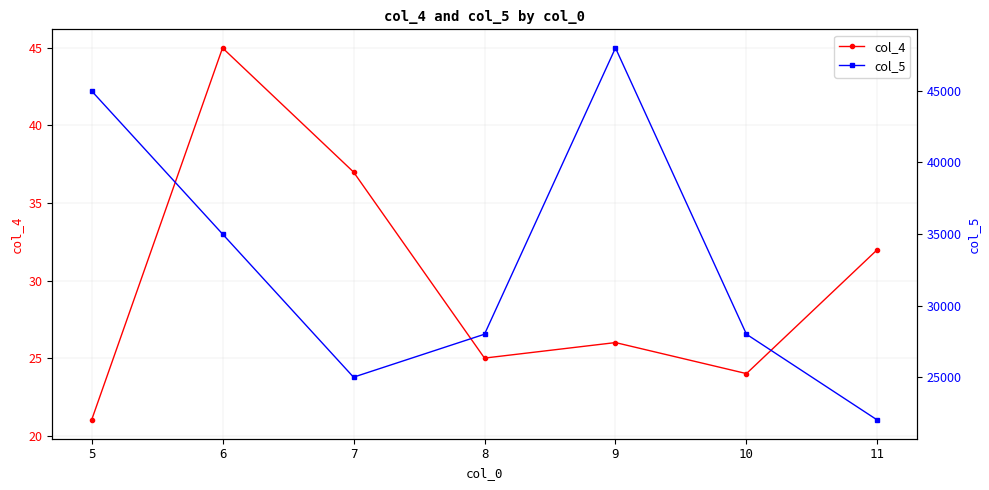

True or false: col_5 and col_4 cross at least once.

False